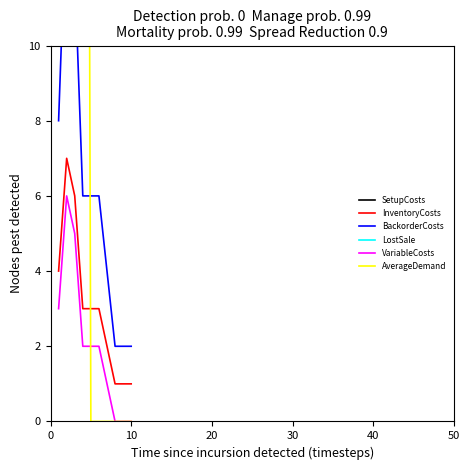

True or false: VariableCosts and InventoryCosts cross at least once.

False